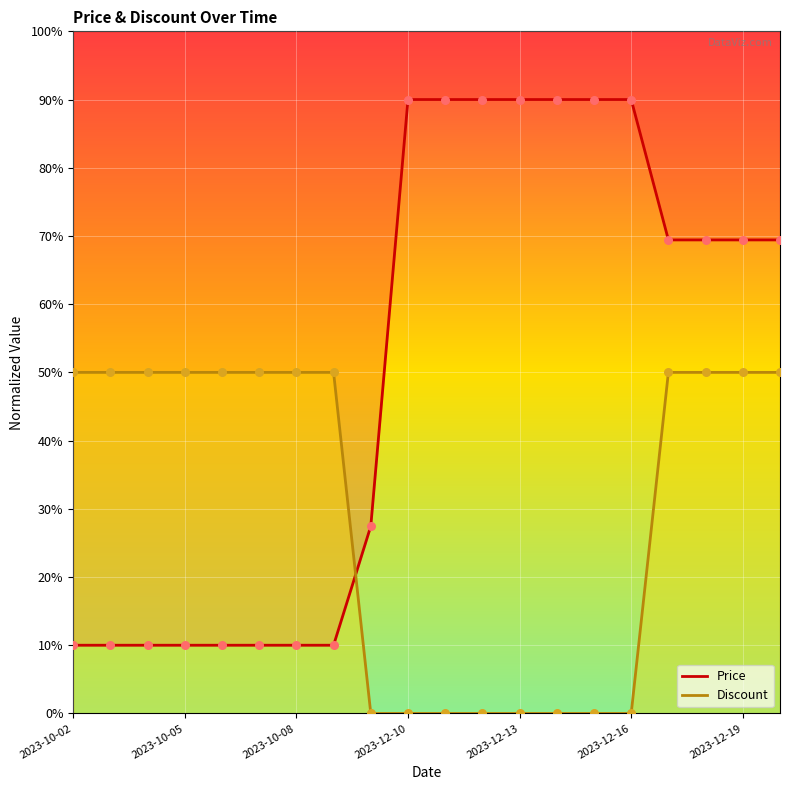

At which category is the sum across all series the highest?

2023-12-17